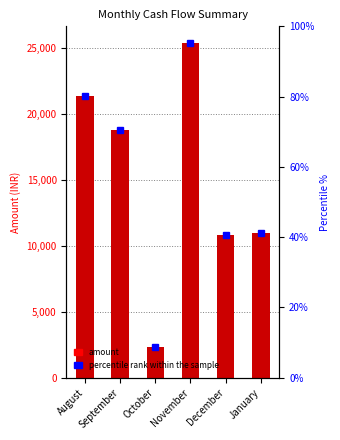

What is the average value?

14944